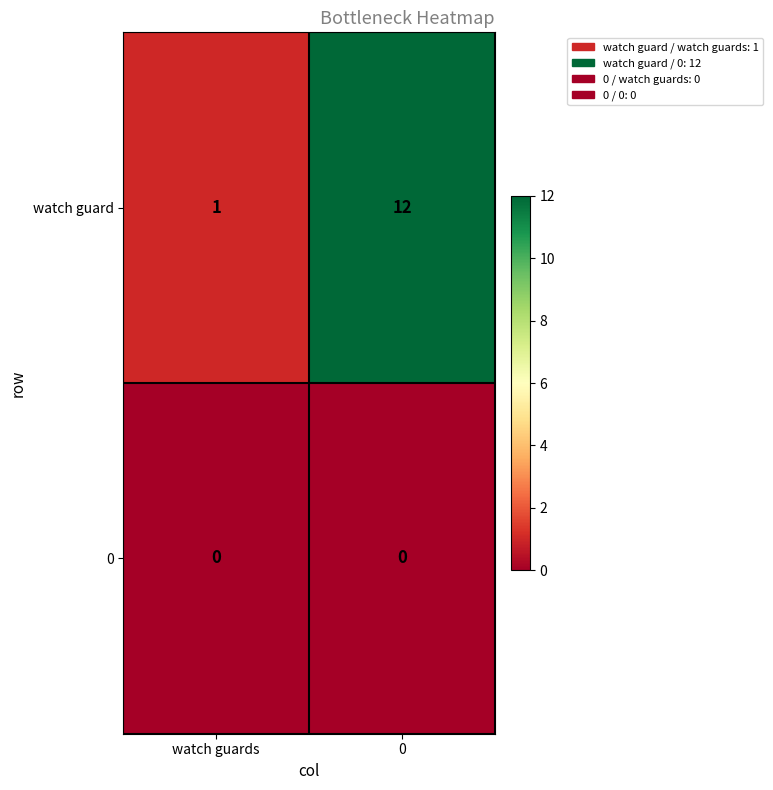

What is the greatest value displayed?

12